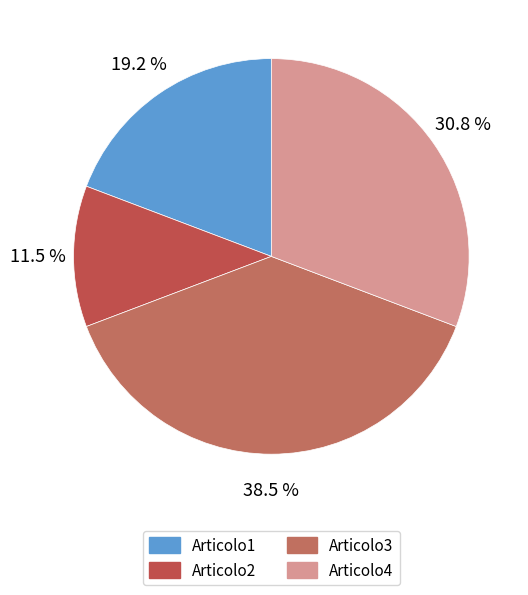

Count the number of slices in the pie.

4